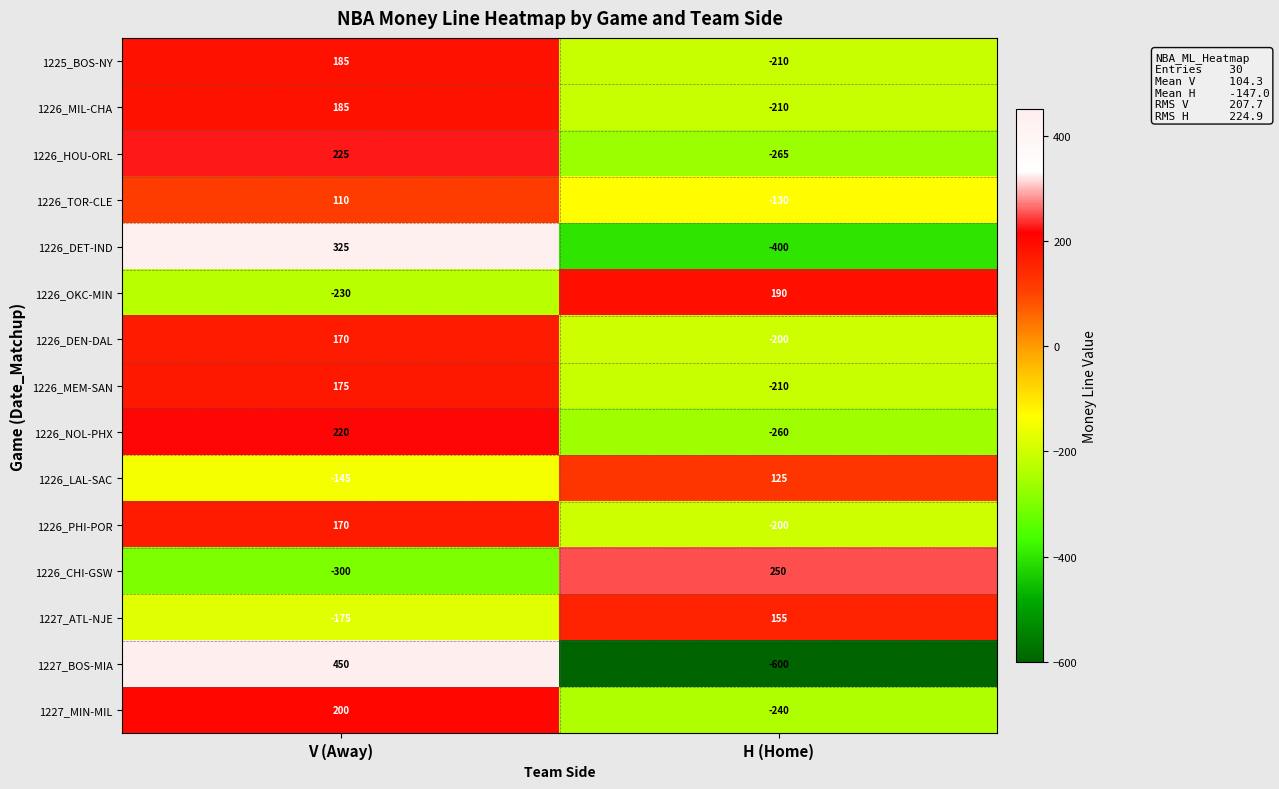

The value of 1226_DEN-DAL at V (Away) is 240. True or false?

False